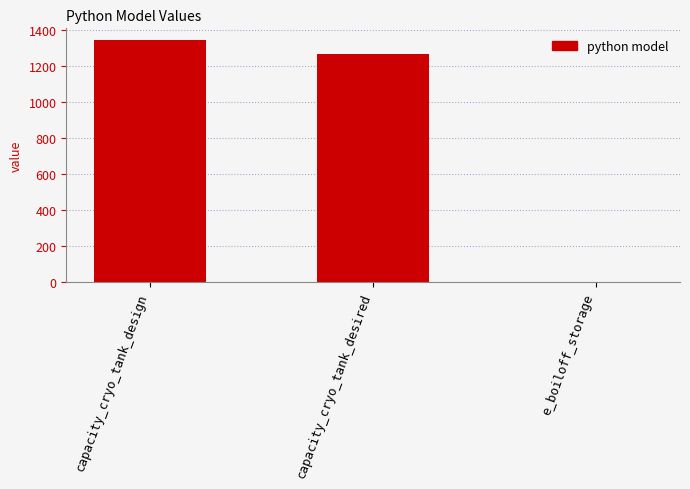

What is the maximum value shown in the chart?

1340.0